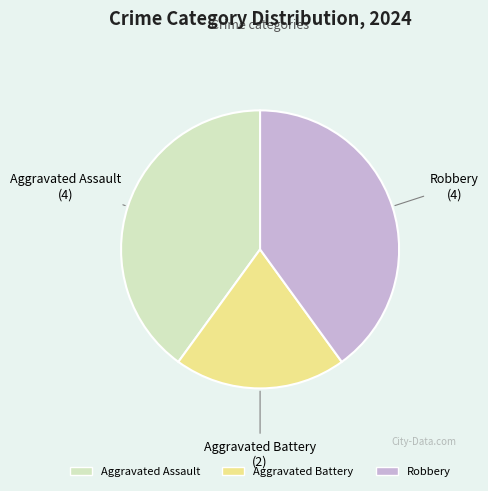

Is it true that Aggravated Battery is 20% of the pie?

True